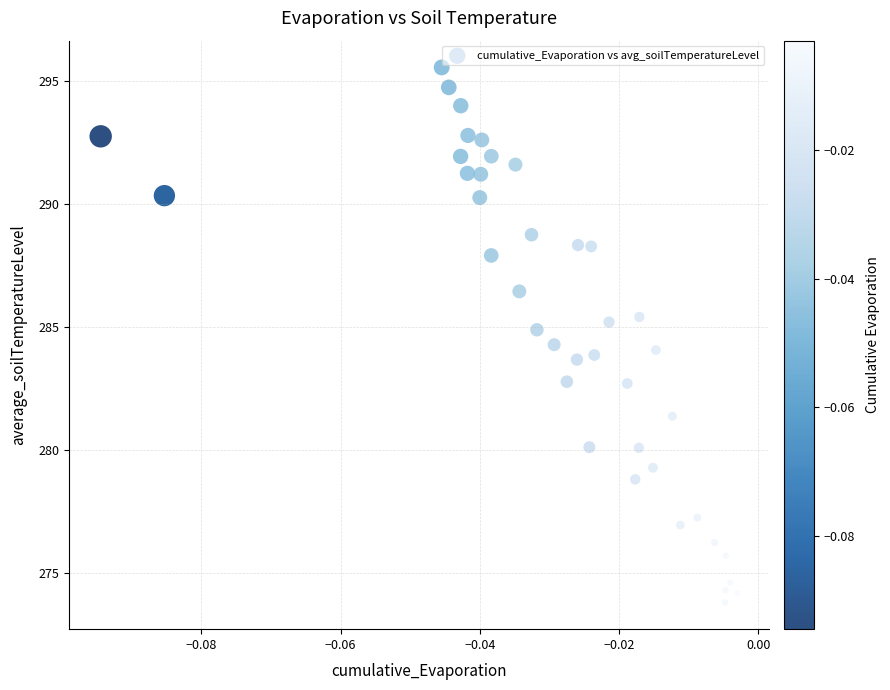

What is the range of Y values (max minus min)?

21.7